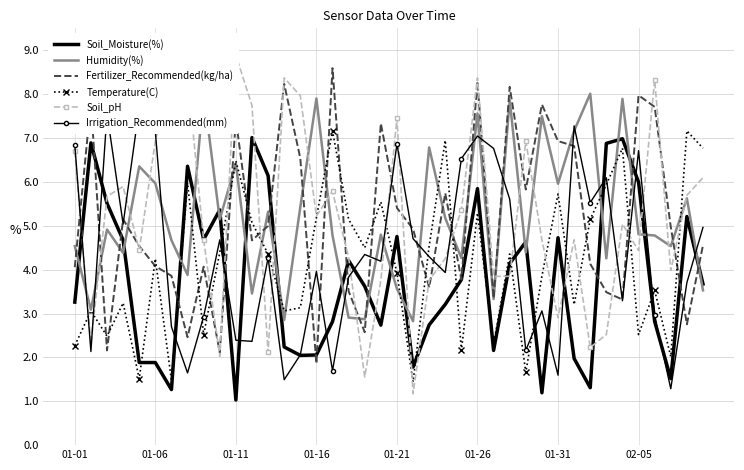

What is the highest value of the Soil_Moisture(%) series?

7.0